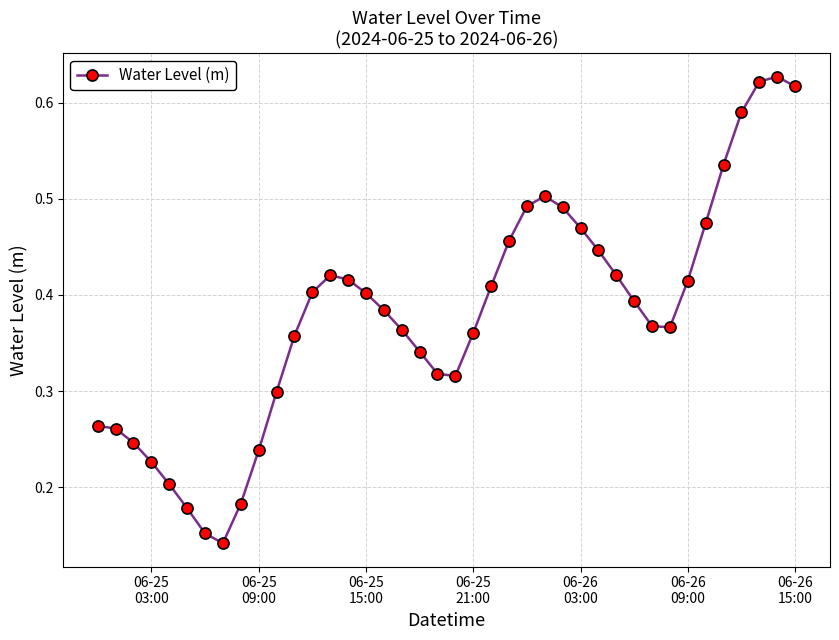

How many values are between 0 and 1?

40